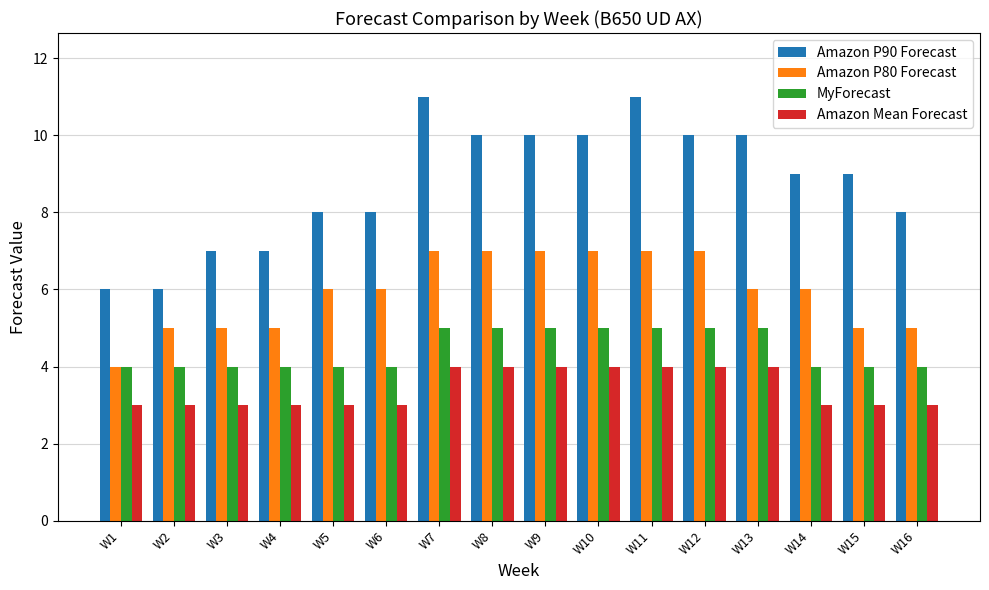

List the series in order of their overall mean, lowest first.

Amazon Mean Forecast, MyForecast, Amazon P80 Forecast, Amazon P90 Forecast